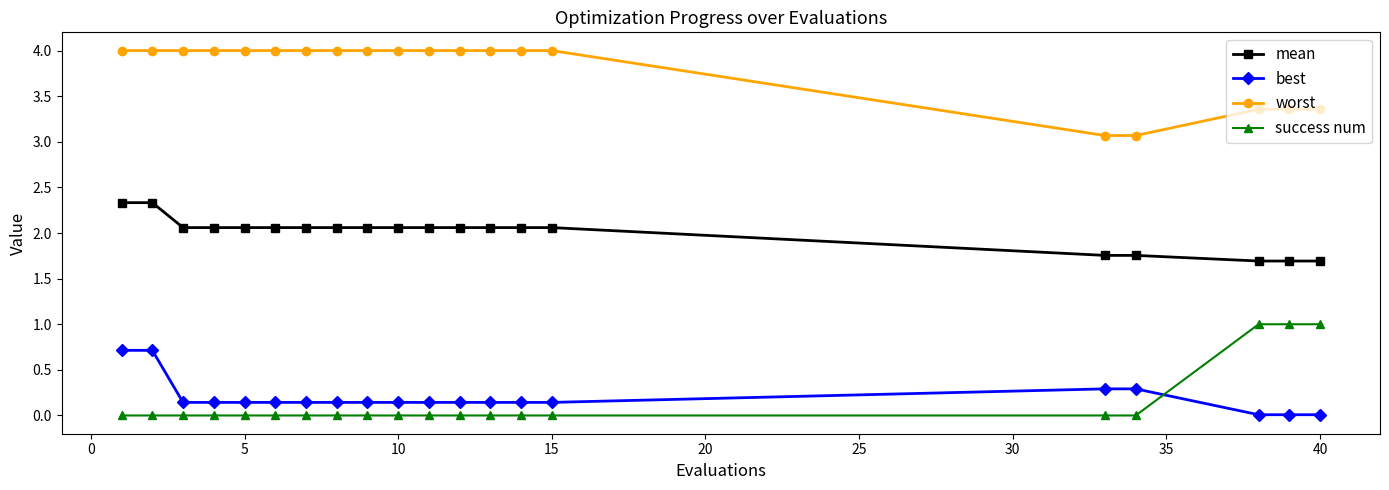

At how many categories does at least one series exceed 2?

20